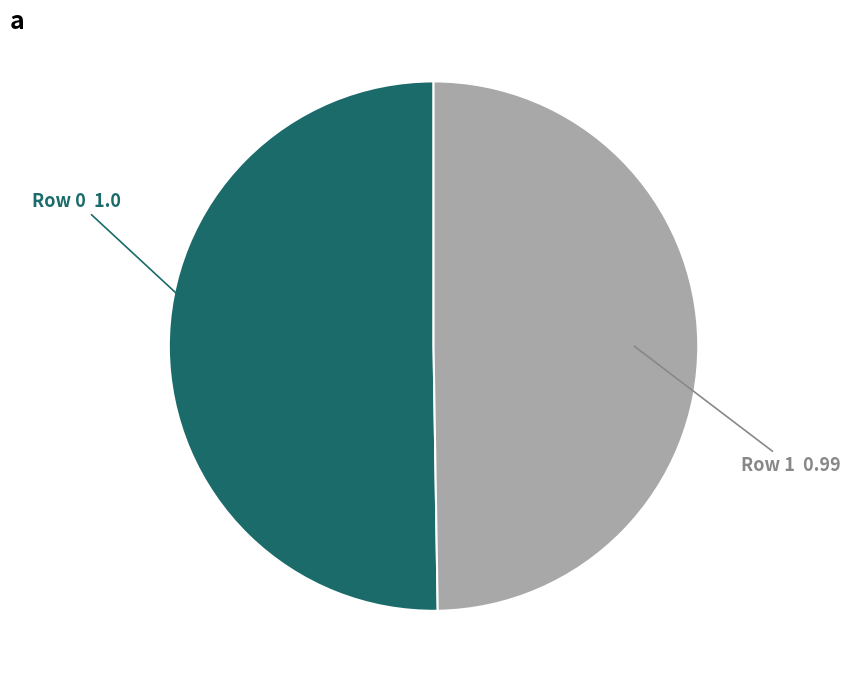

Is there a majority slice in this chart?

Yes